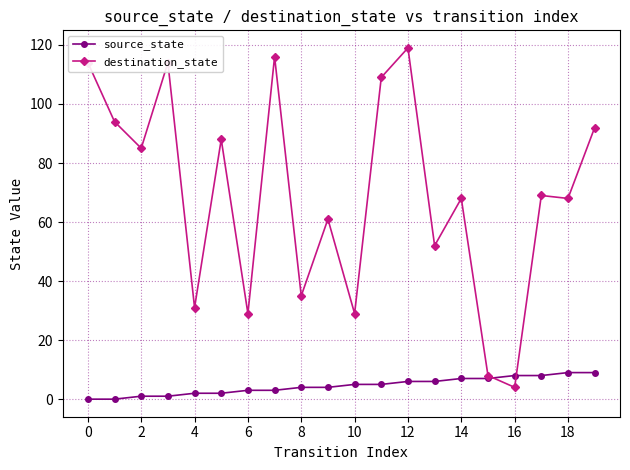

Which series has the largest range (max minus min)?

destination_state